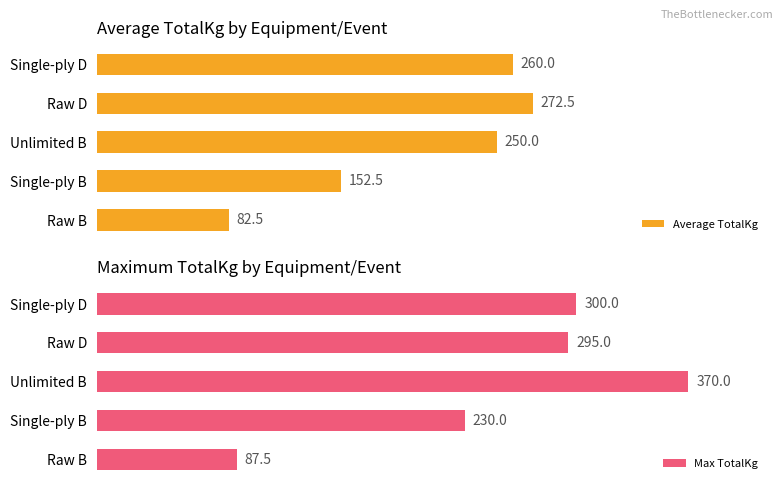

What is the sum of all Max TotalKg values?

1282.5